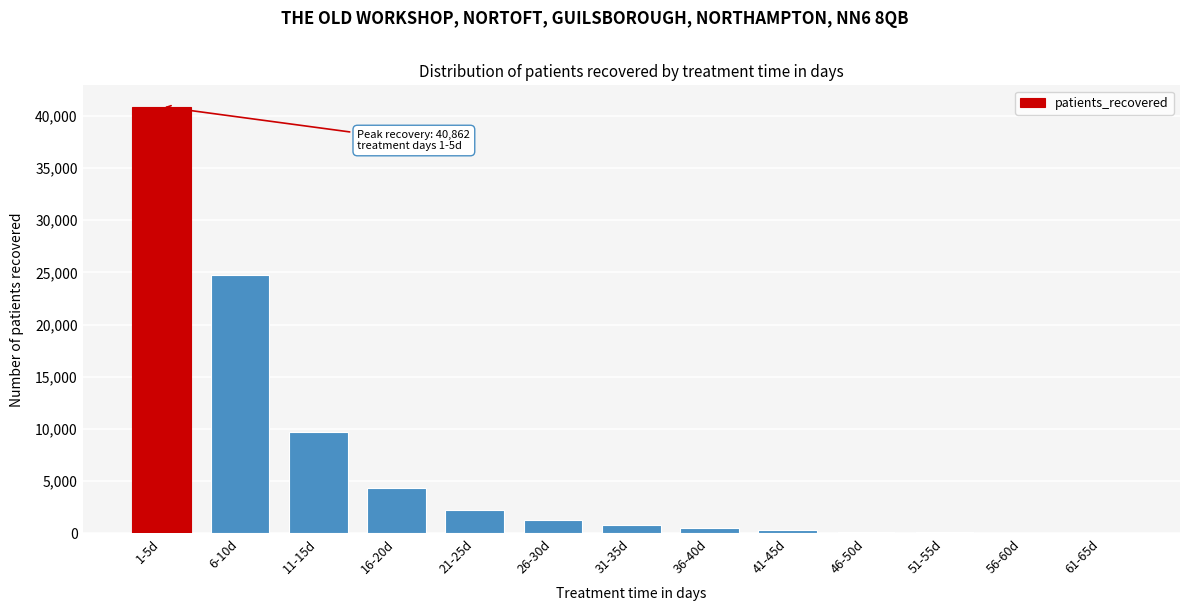

What is the change in value from 11-15d to 26-30d?

-8385